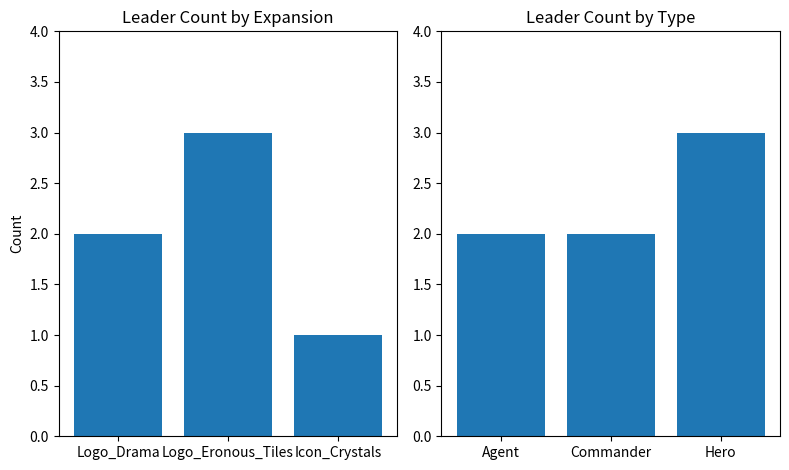

What is the sum of all values?

7